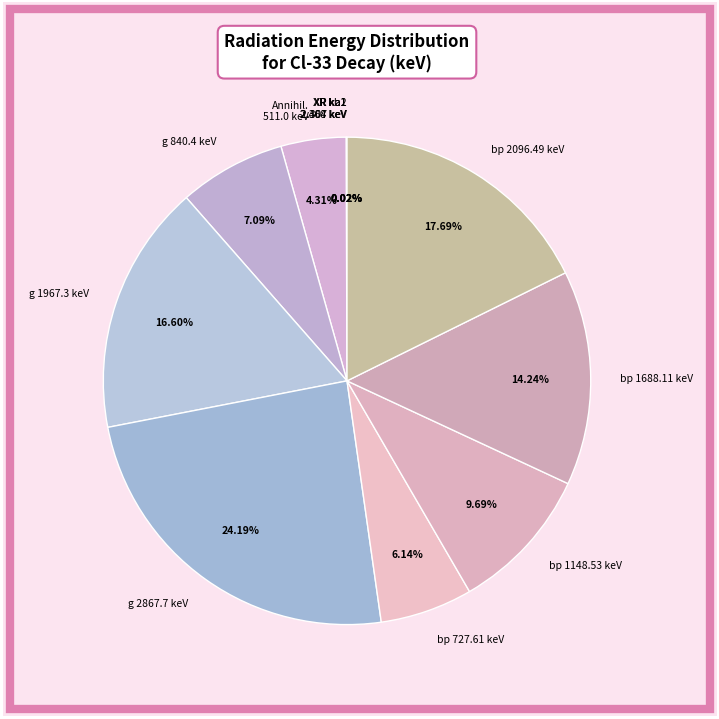

Is the sum of bp 727.61 keV and g 840.4 keV greater than half?

No